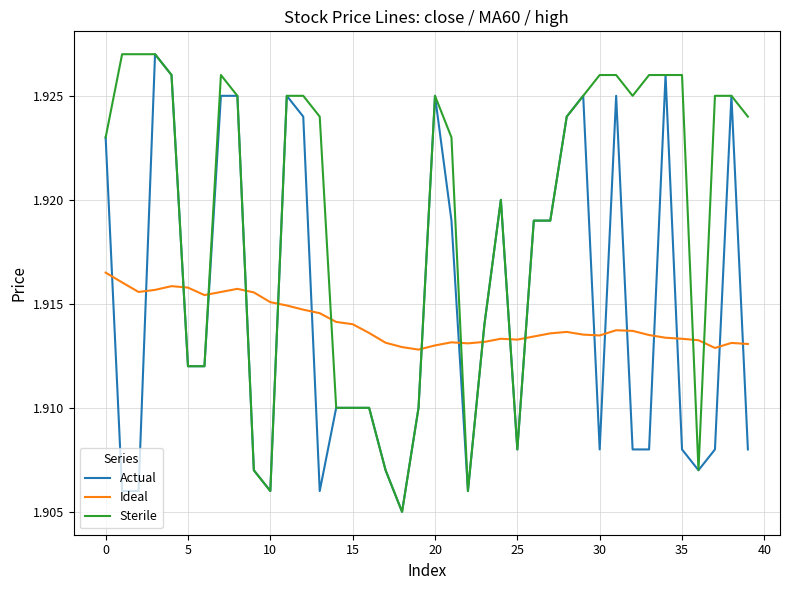

How many intersections are there between Sterile and Ideal?

12